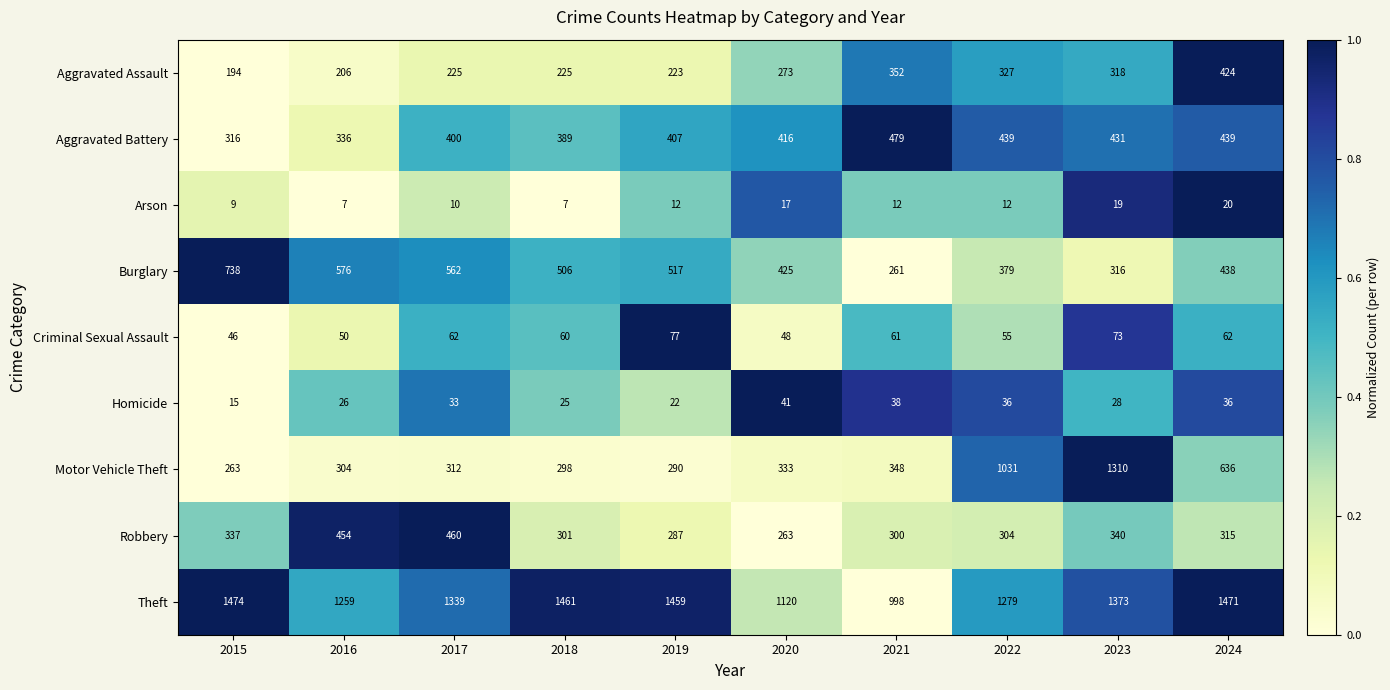

At which label does Criminal Sexual Assault reach its peak?

2019